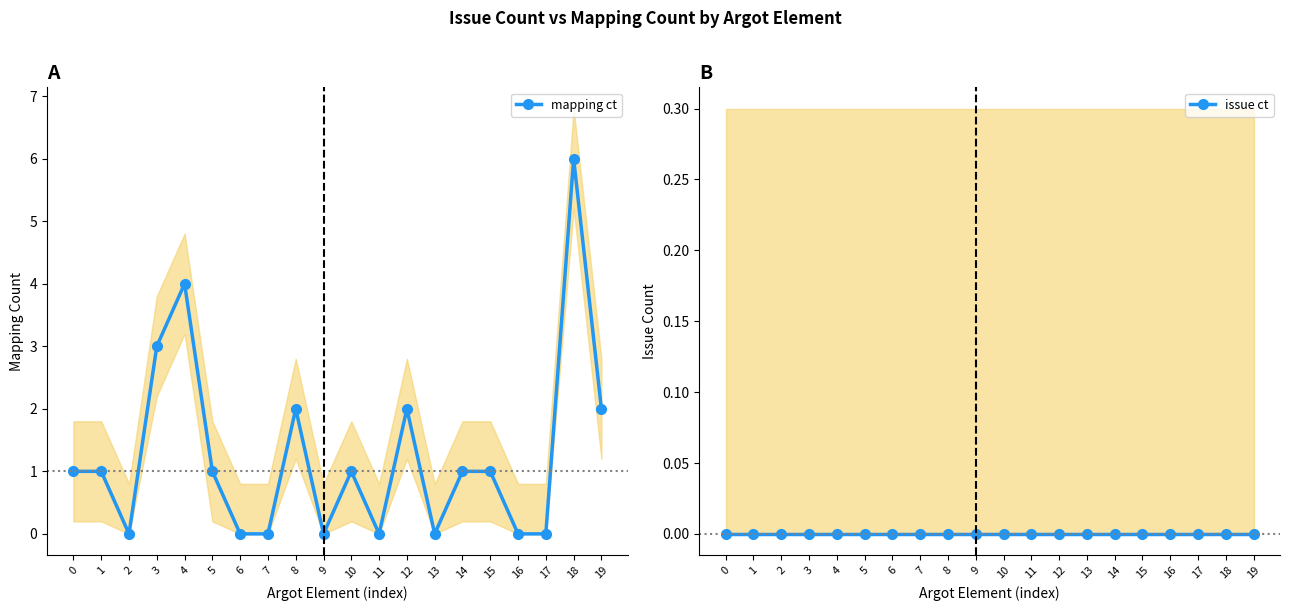

Reading left to right, extract all data points from this chart.

mapping ct: 0=1	1=1	2=0	3=3	4=4	5=1	6=0	7=0	8=2	9=0	10=1	11=0	12=2	13=0	14=1	15=1	16=0	17=0	18=6	19=2
issue ct: 0=0	1=0	2=0	3=0	4=0	5=0	6=0	7=0	8=0	9=0	10=0	11=0	12=0	13=0	14=0	15=0	16=0	17=0	18=0	19=0